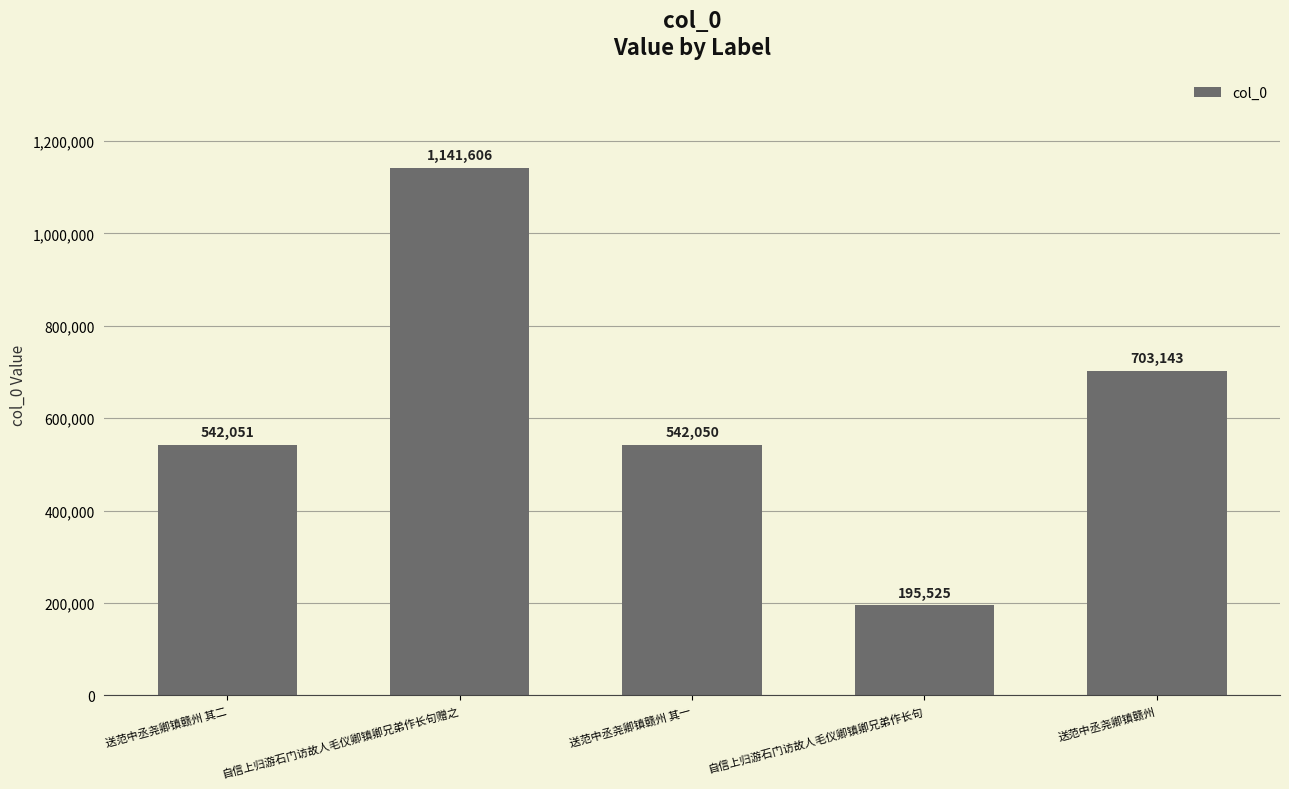

List the labels in order of value, smallest first.

自信上归游石门访故人毛仪卿镇卿兄弟作长句, 送范中丞尧卿镇赣州 其一, 送范中丞尧卿镇赣州 其二, 送范中丞尧卿镇赣州, 自信上归游石门访故人毛仪卿镇卿兄弟作长句赠之